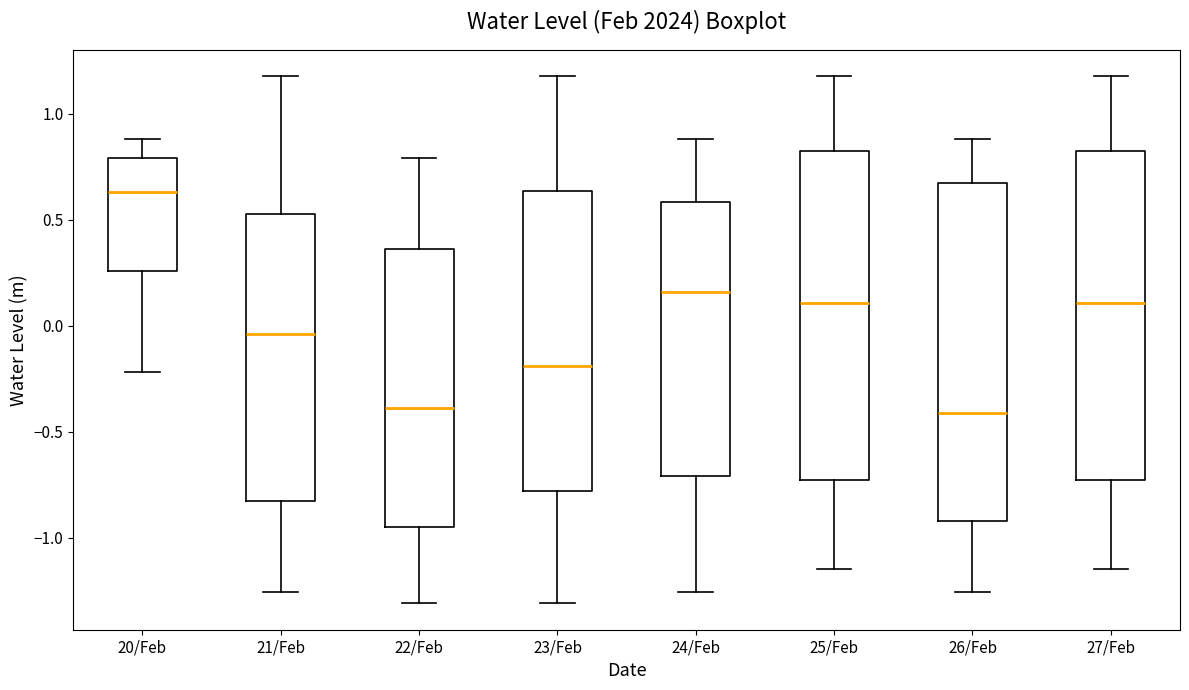

Reading left to right, read every box against the y-axis: the position of its median line, the range the box covers, and the ends of its whiskers. The values are not printed on the chart, so give them approximately, as read against the axis.

20/Feb: median 0.65, box 0.25 to 0.80, whiskers -0.20 to 0.90
21/Feb: median -0.05, box -0.85 to 0.55, whiskers -1.25 to 1.20
22/Feb: median -0.40, box -0.95 to 0.35, whiskers -1.30 to 0.80
23/Feb: median -0.20, box -0.80 to 0.65, whiskers -1.30 to 1.20
24/Feb: median 0.15, box -0.70 to 0.60, whiskers -1.25 to 0.90
25/Feb: median 0.10, box -0.75 to 0.80, whiskers -1.15 to 1.20
26/Feb: median -0.40, box -0.90 to 0.70, whiskers -1.25 to 0.90
27/Feb: median 0.10, box -0.75 to 0.80, whiskers -1.15 to 1.20